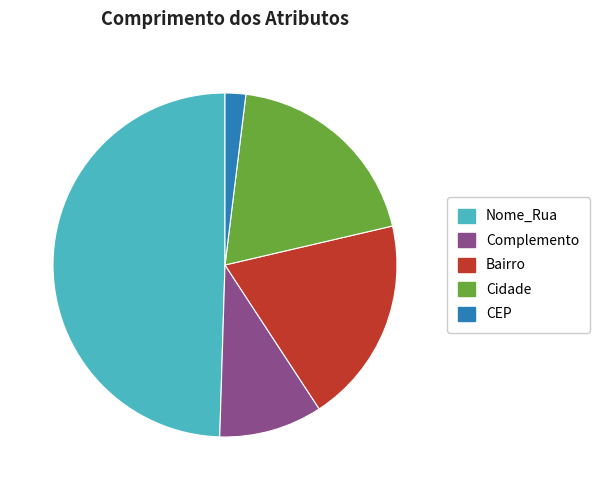

True or false: Complemento accounts for 10% of the total.

True